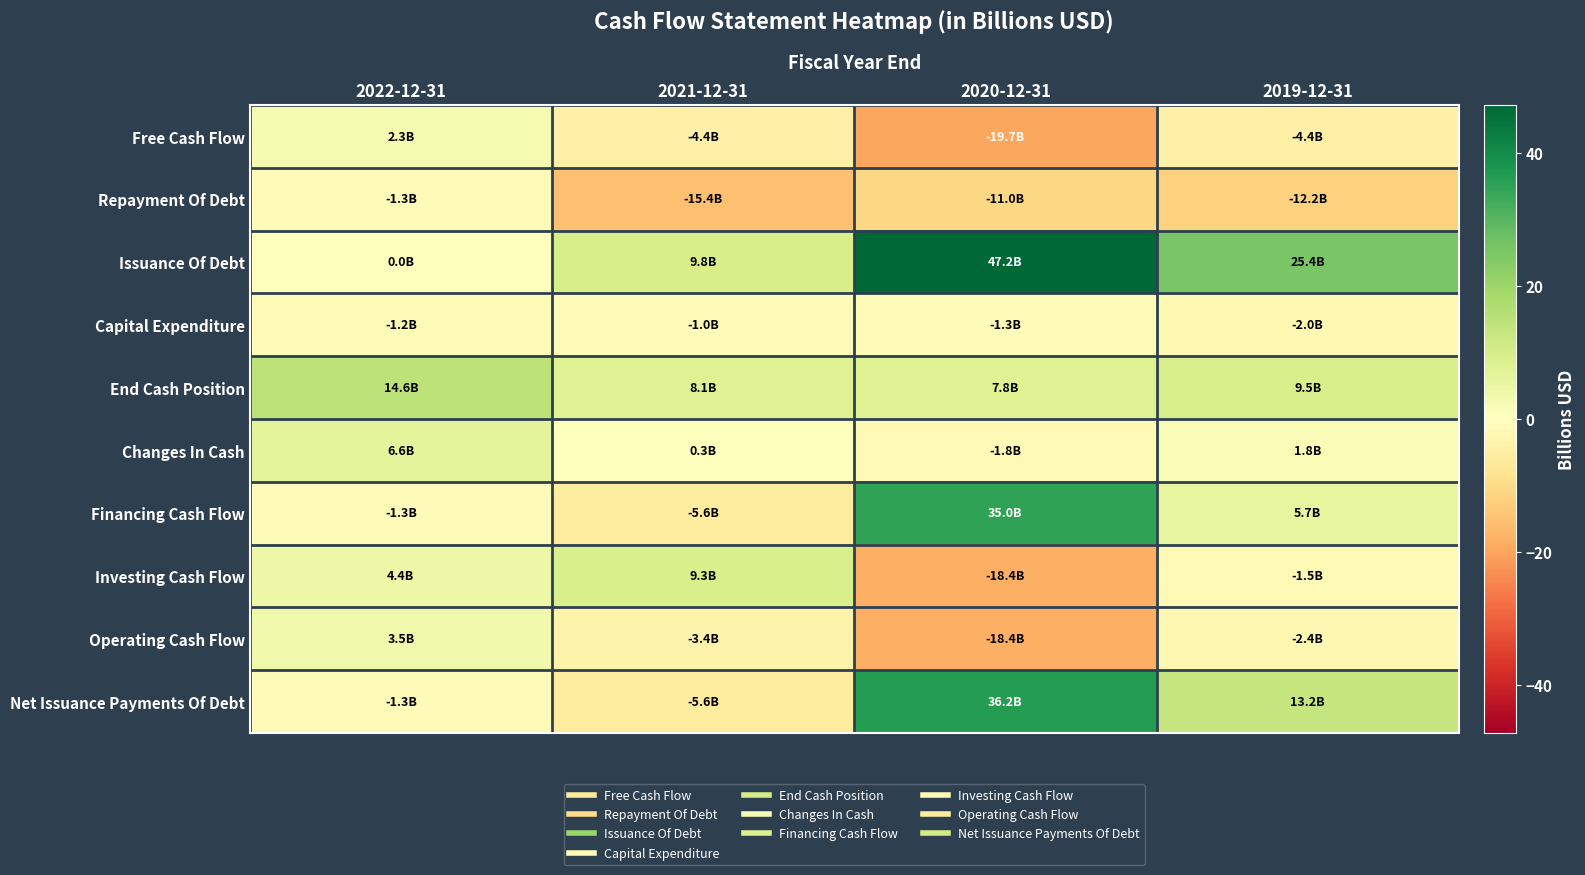

Which series has the largest range (max minus min)?

Issuance Of Debt